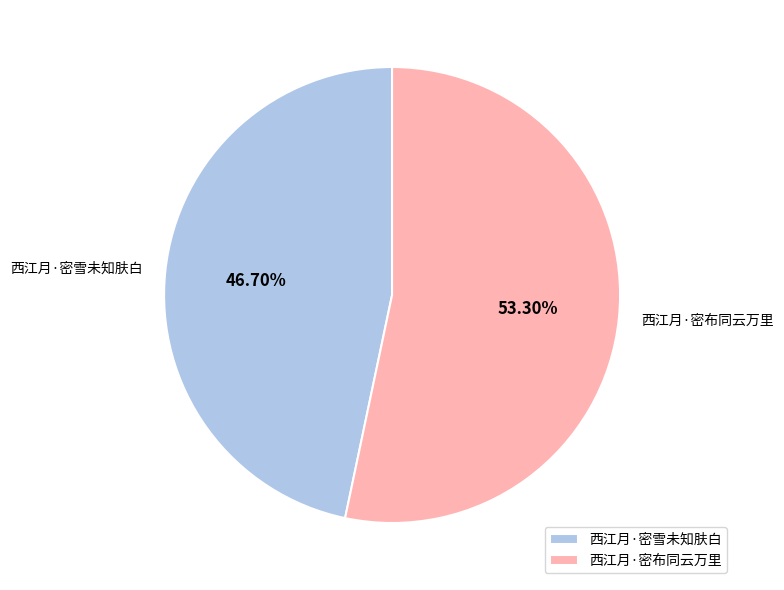

Which category has the biggest portion of the pie?

西江月·密布同云万里